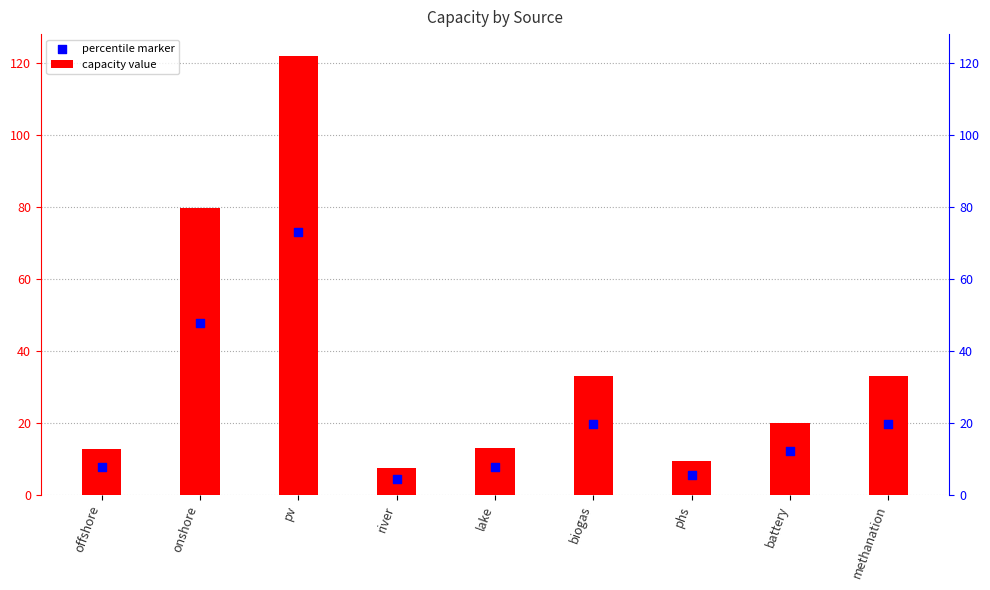

What is the total value across all series at offshore?

20.2